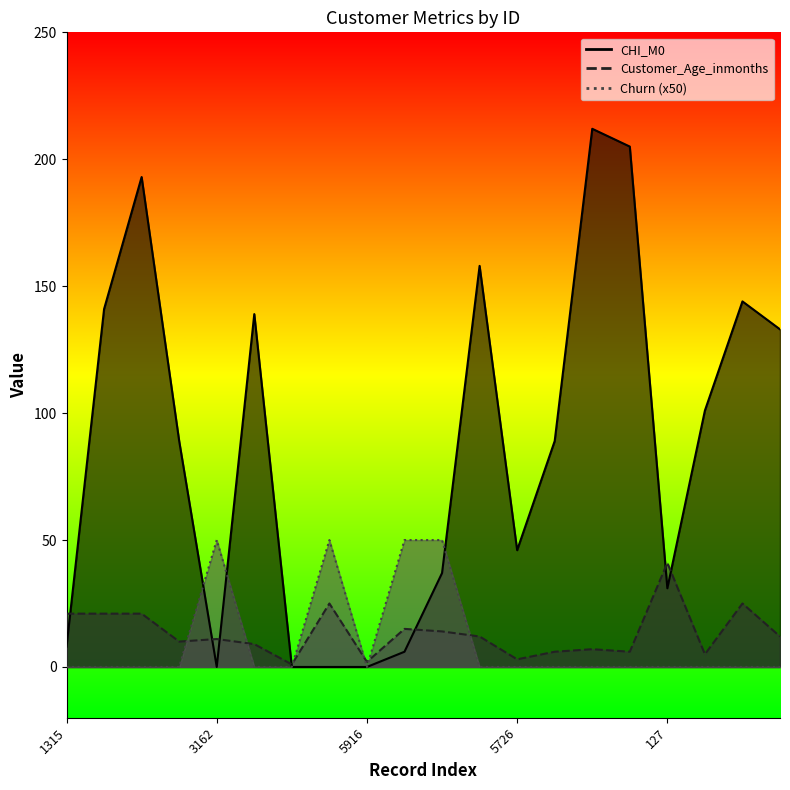

At 3701, list the series in order from largest to smallest.

CHI_M0, Customer_Age_inmonths, Churn